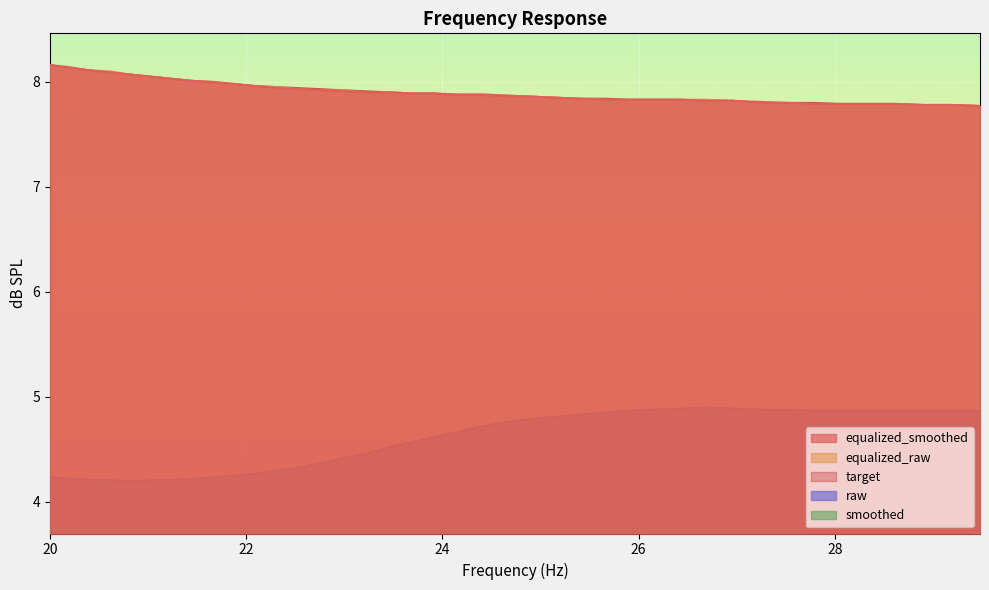

How many lines are shown in the chart?

5